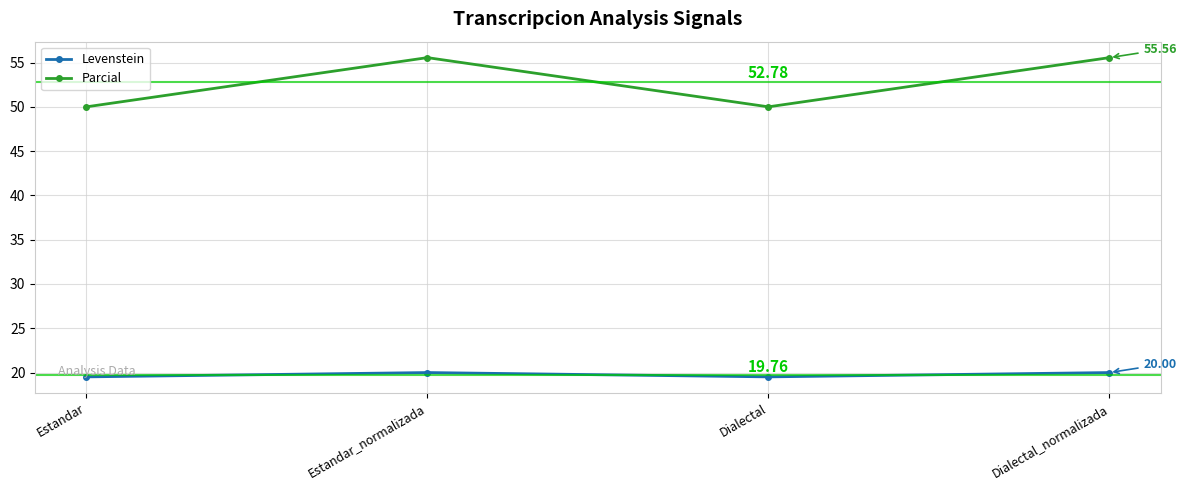

The Parcial series shows 12.3 at Estandar_normalizada. True or false?

False